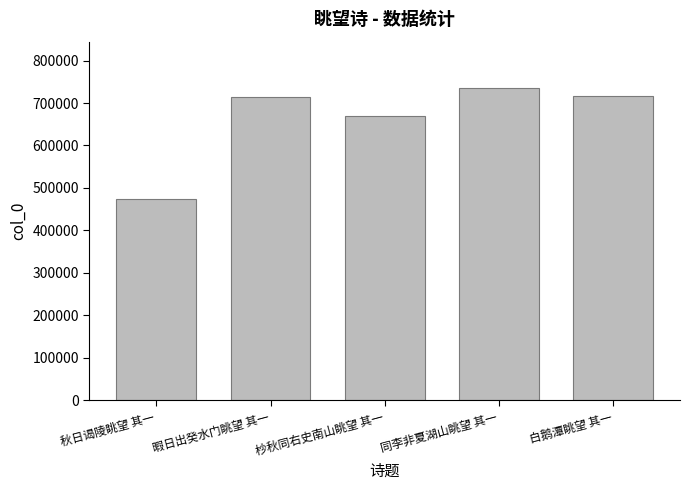

How many bars are there in total?

5